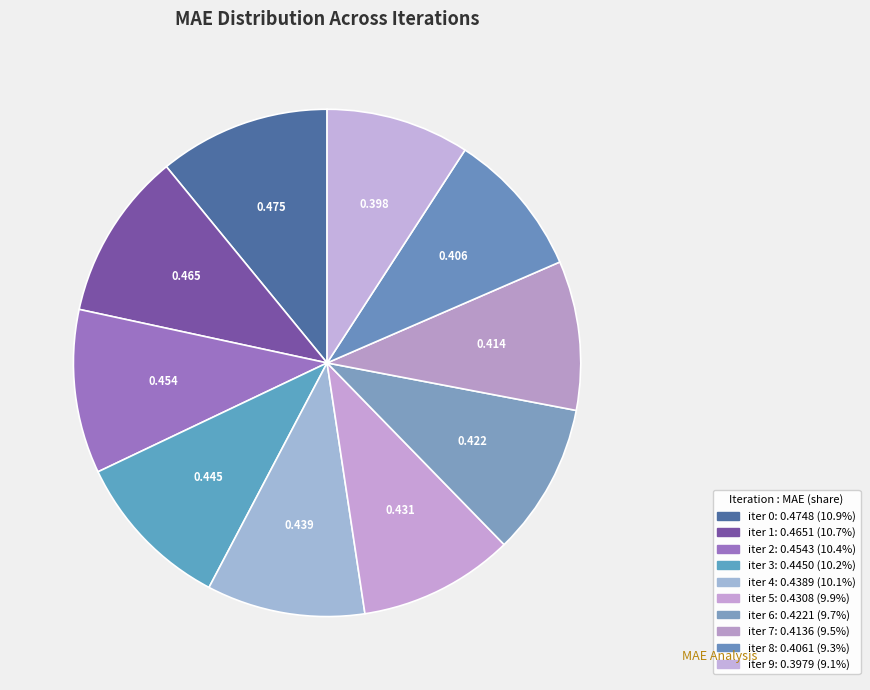

Is there a majority slice in this chart?

No